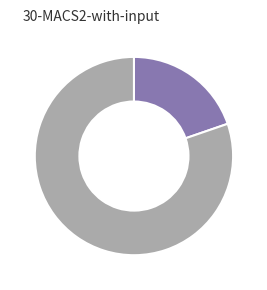

Does any single category account for the majority?

Yes